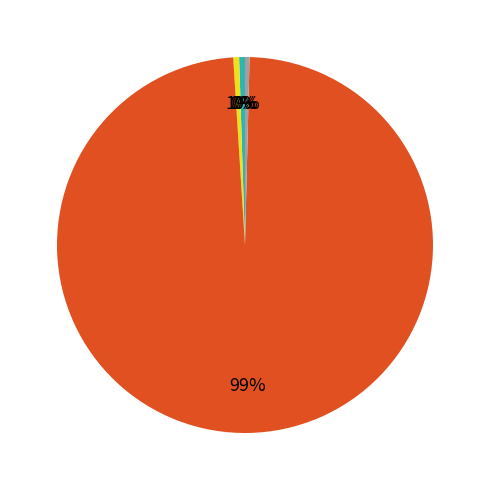

To the nearest percent, what is the difference between the largest and smallest slice percentages?

99%